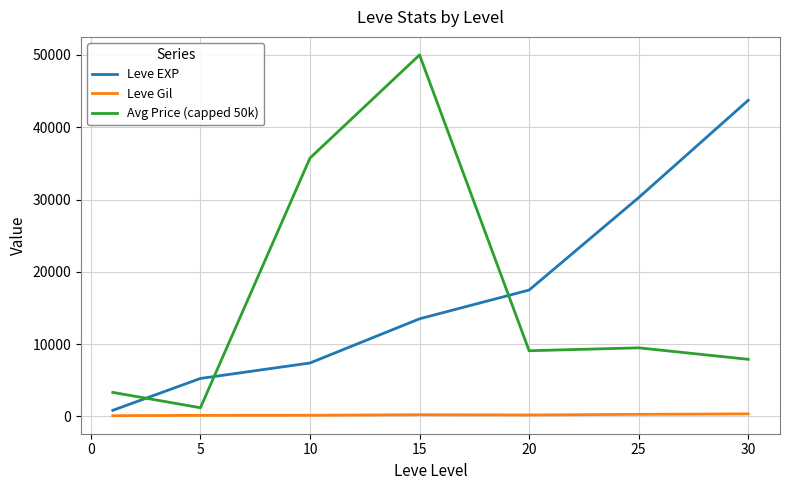

List the series in order of their peak value, lowest first.

Leve Gil, Leve EXP, Avg Price (capped 50k)